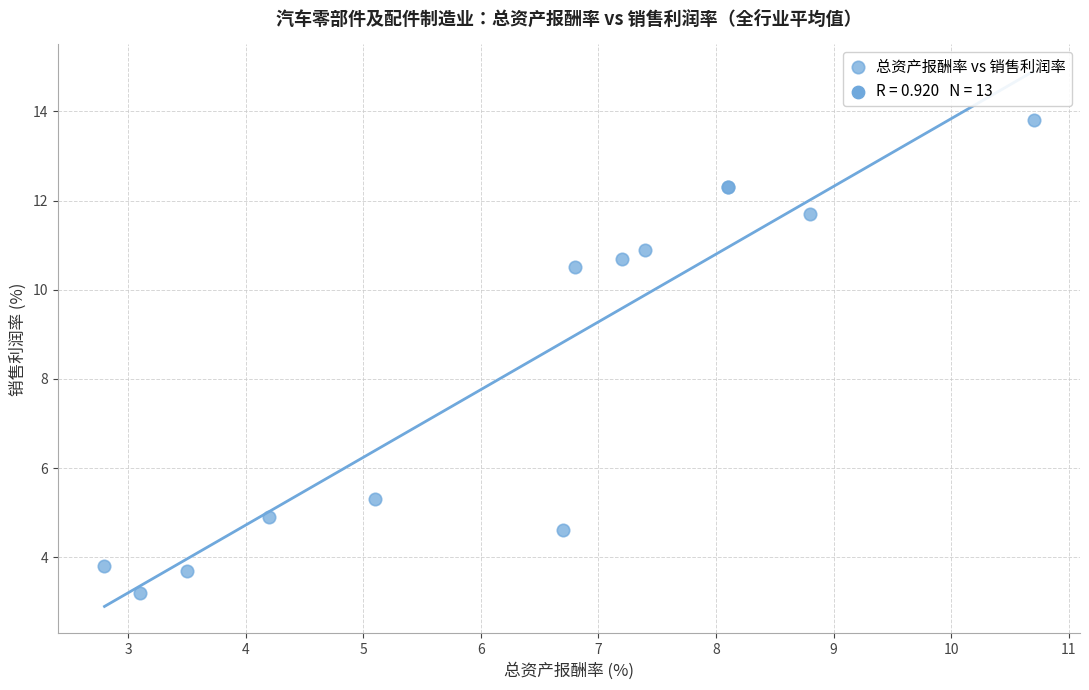

What Y value in the scatter plot is closest to 8?

10.5